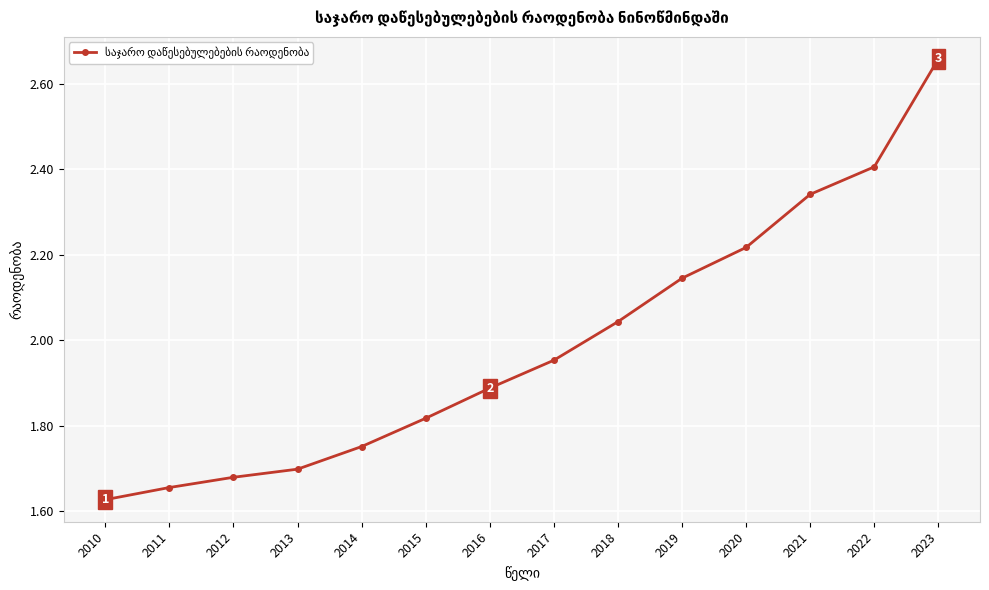

What is the difference between the second highest and second lowest values?

0.8